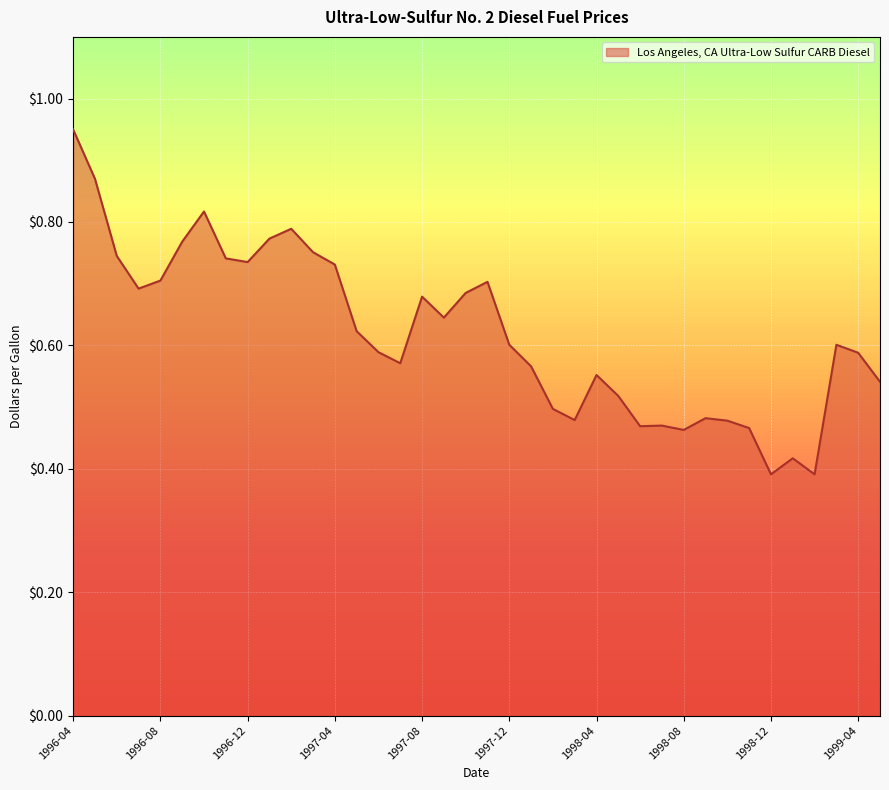

How many lines are shown in the chart?

1